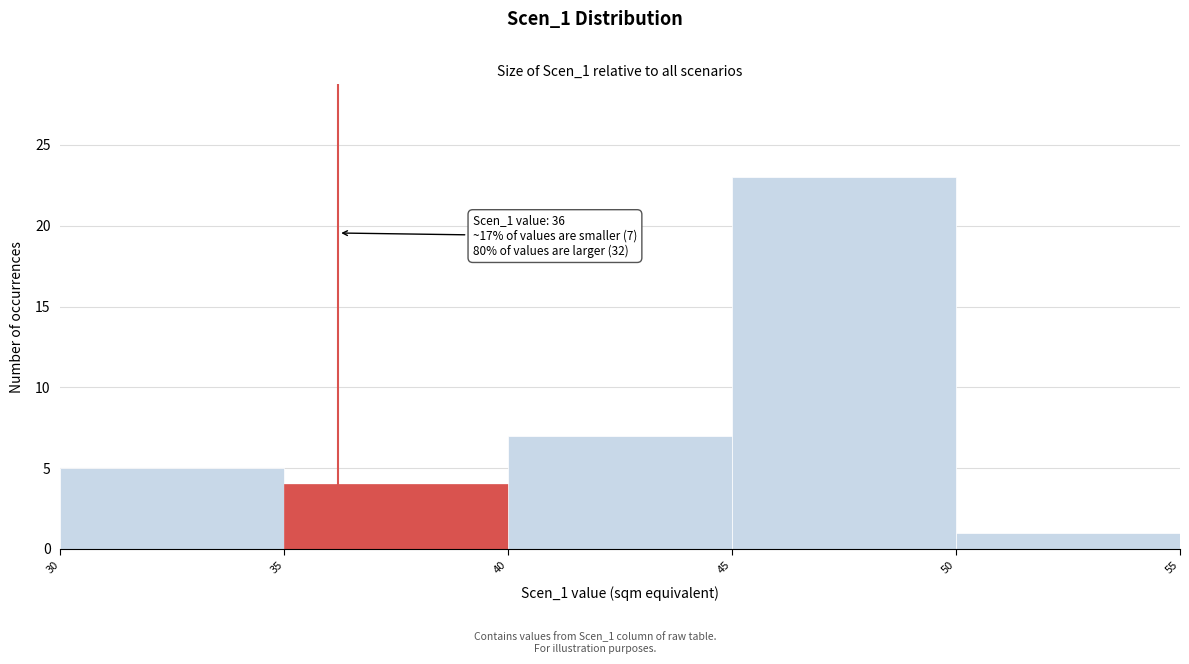

Which range on the x-axis has the tallest bar?

45 to 50